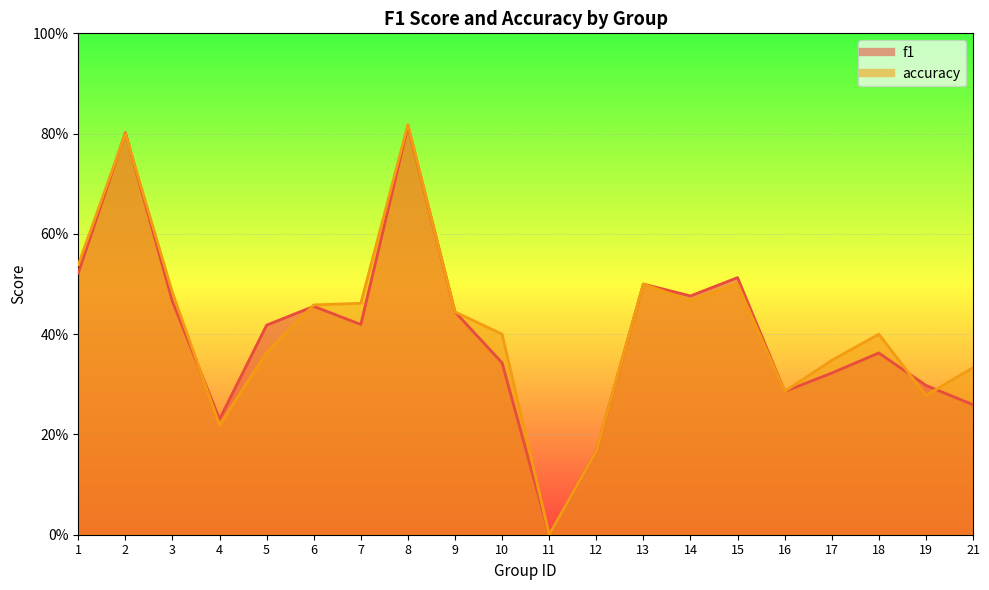

What is the value of the accuracy point at the 9th from the left?

0.4